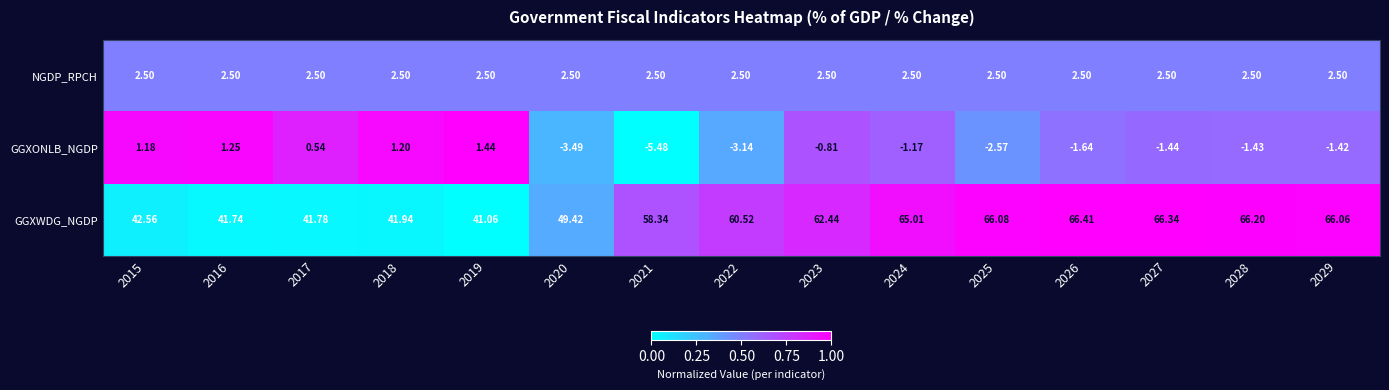

Rank the series at 2026 from lowest to highest value.

GGXONLB_NGDP, NGDP_RPCH, GGXWDG_NGDP